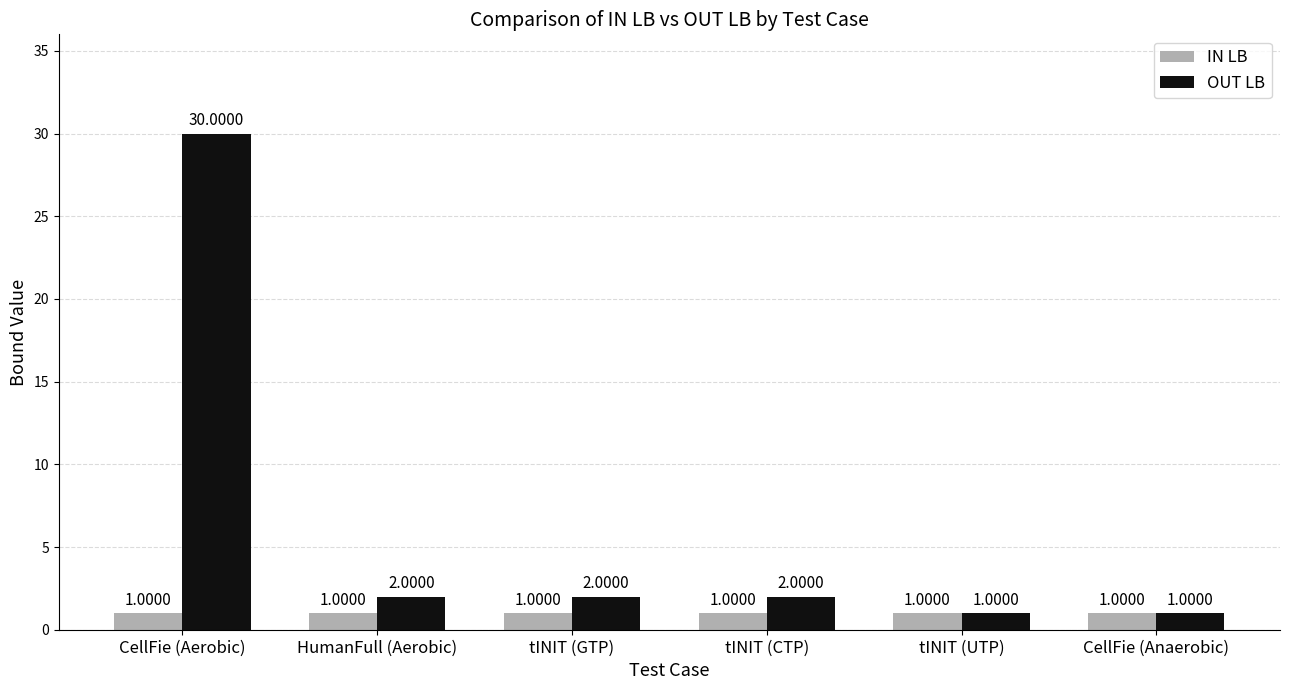

What is the total value across all series at CellFie (Aerobic)?

31